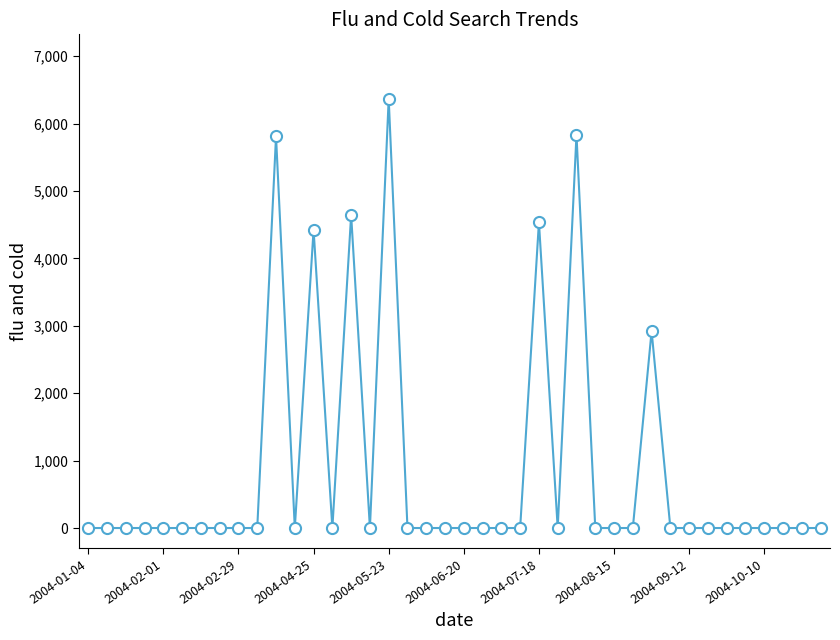

True or false: the data has more than 1 interior local peaks.

True